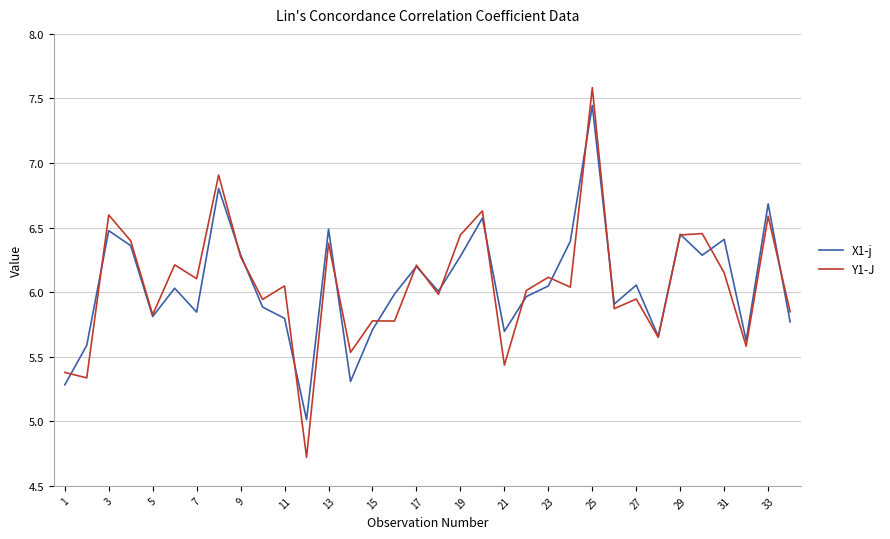

What is the minimum value for Y1-J?

4.7